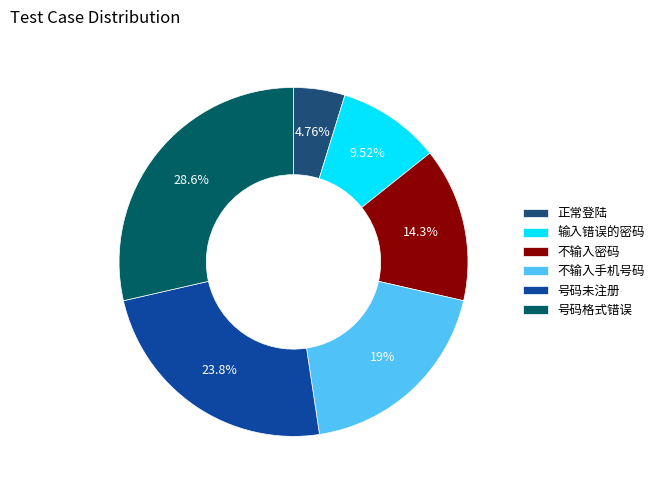

Which has a higher value, 不输入密码 or 不输入手机号码?

不输入手机号码